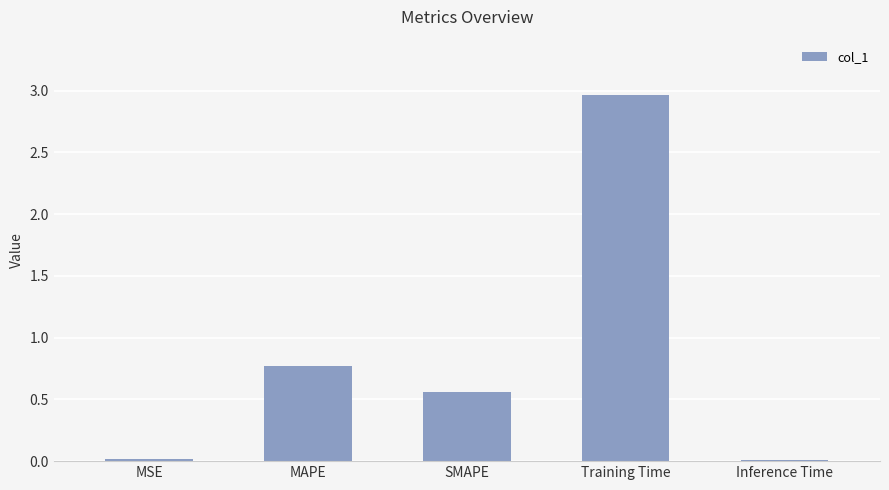

What is the label of the 1st bar from the right?

Inference Time